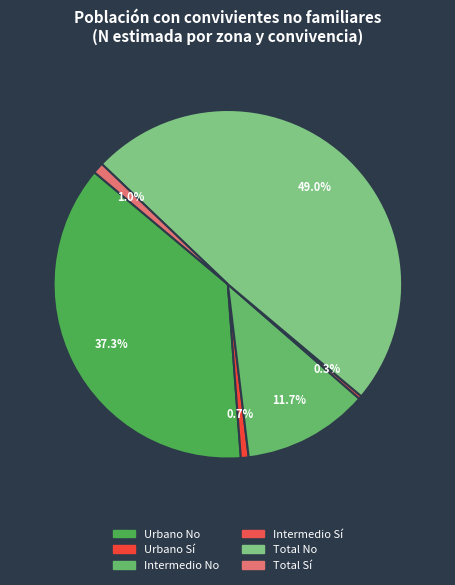

To the nearest percent, what is the average slice percentage?

17%